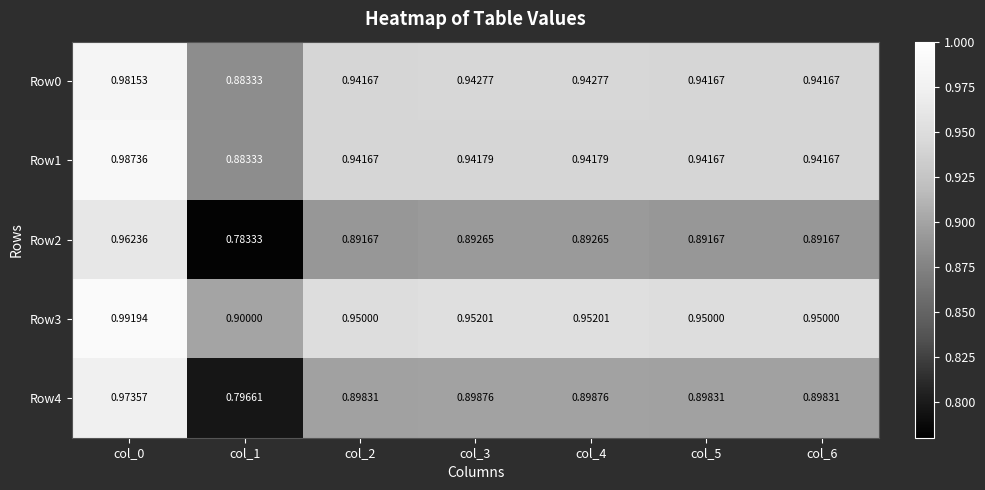

Is the value of Row4 at col_4 greater than the value of Row0 at col_3?

No